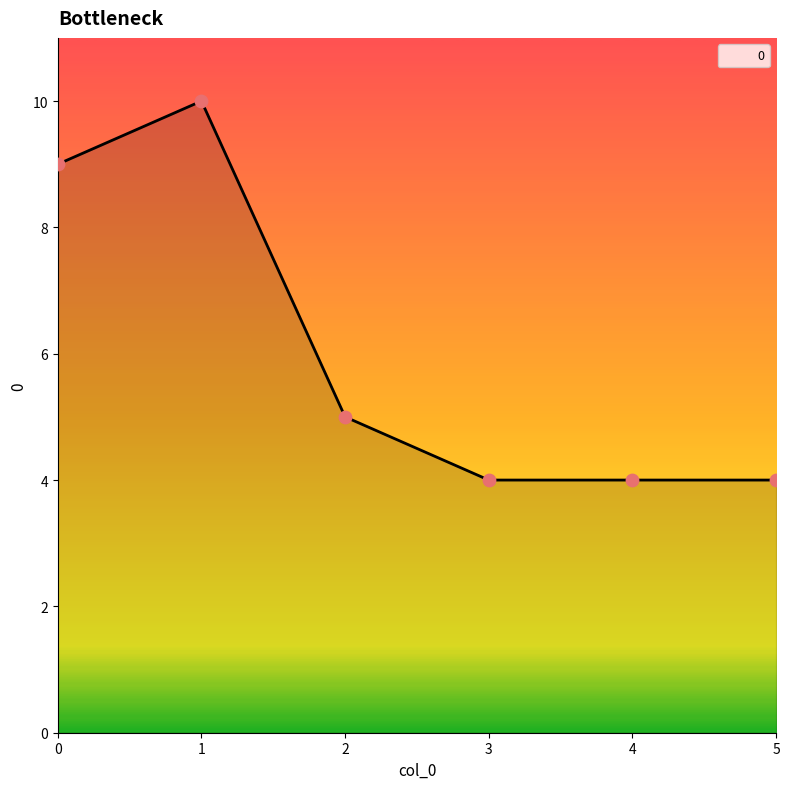

What is the change in value from 0 to 1?

+1